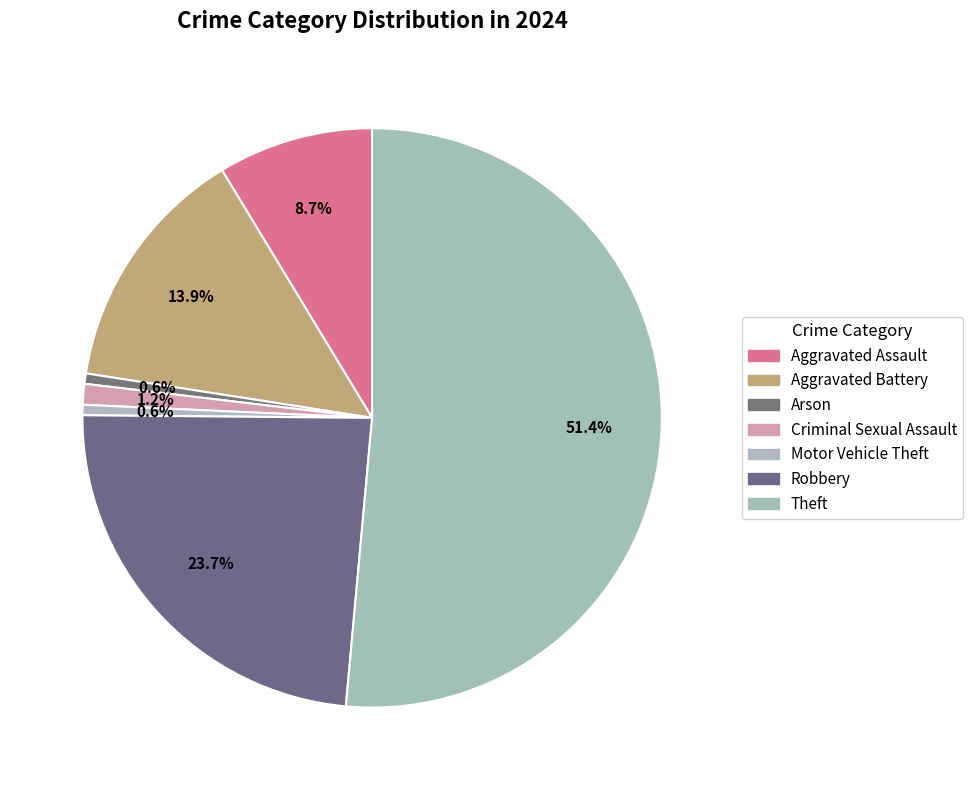

How many slices are in this pie chart?

7